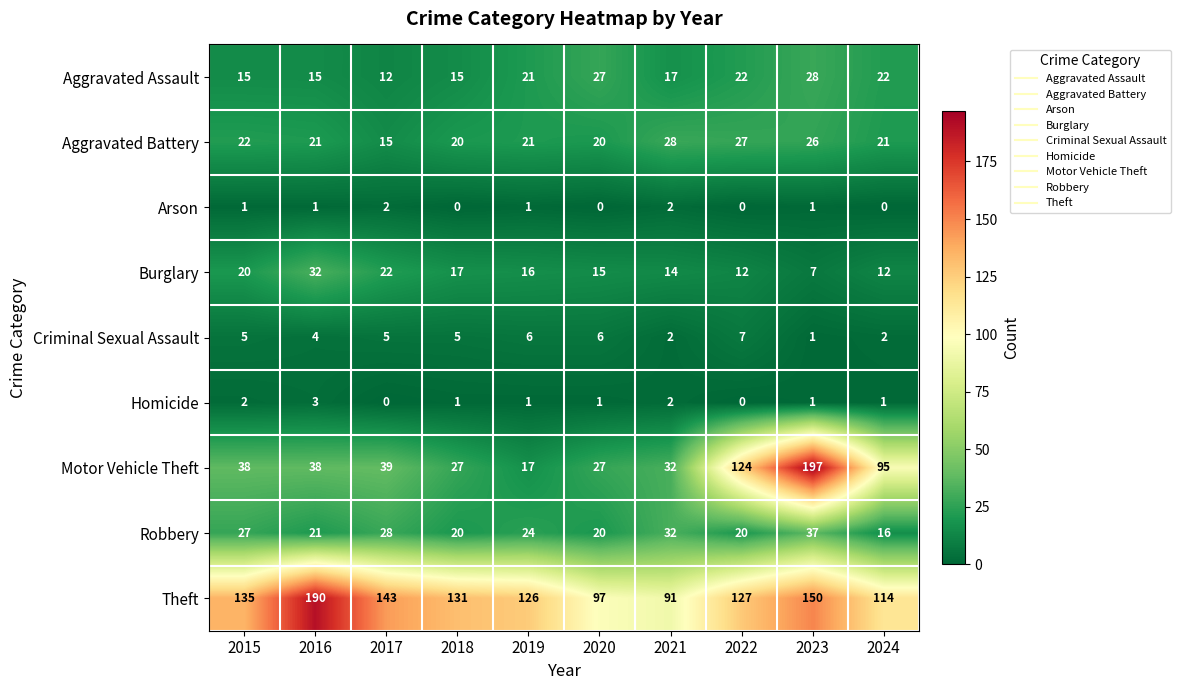

Where does the Robbery series first go above 24?

2015